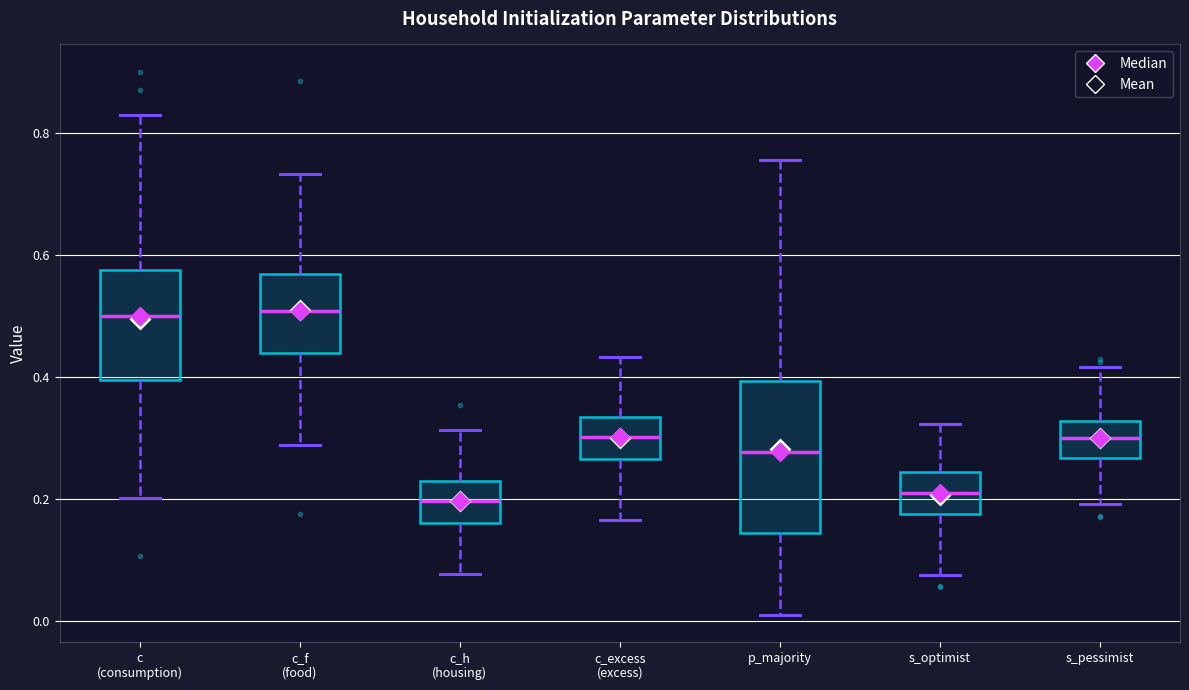

Where does the median line of the box for c_h (housing) sit on the y-axis? The values are not printed on the chart, so give them approximately, as read against the axis.

0.20